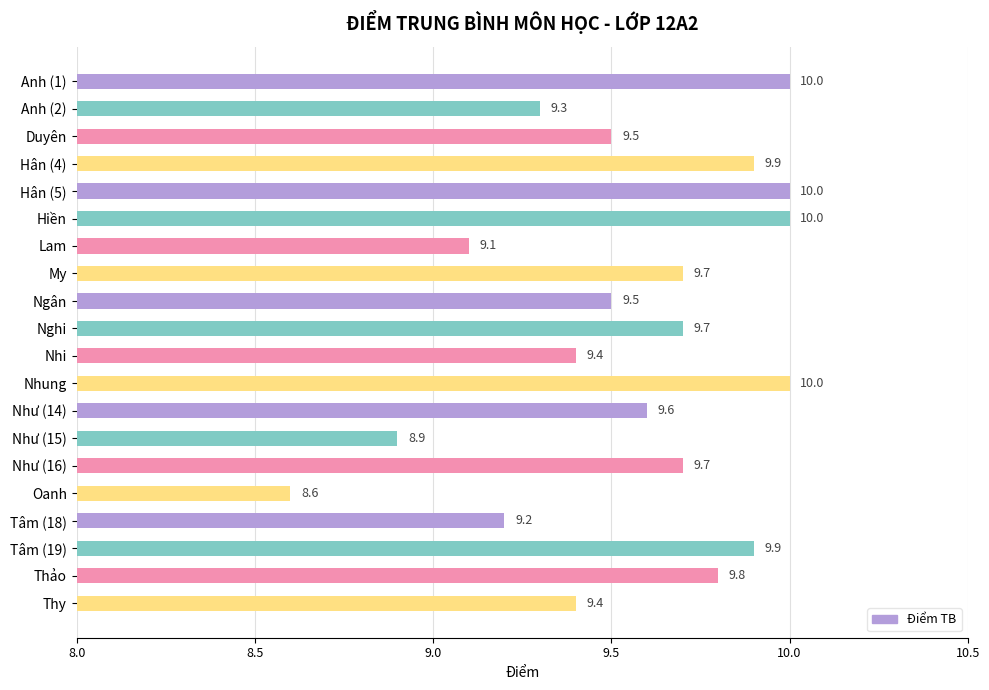

What is the label of the 17th bar from the top?

Tâm (18)